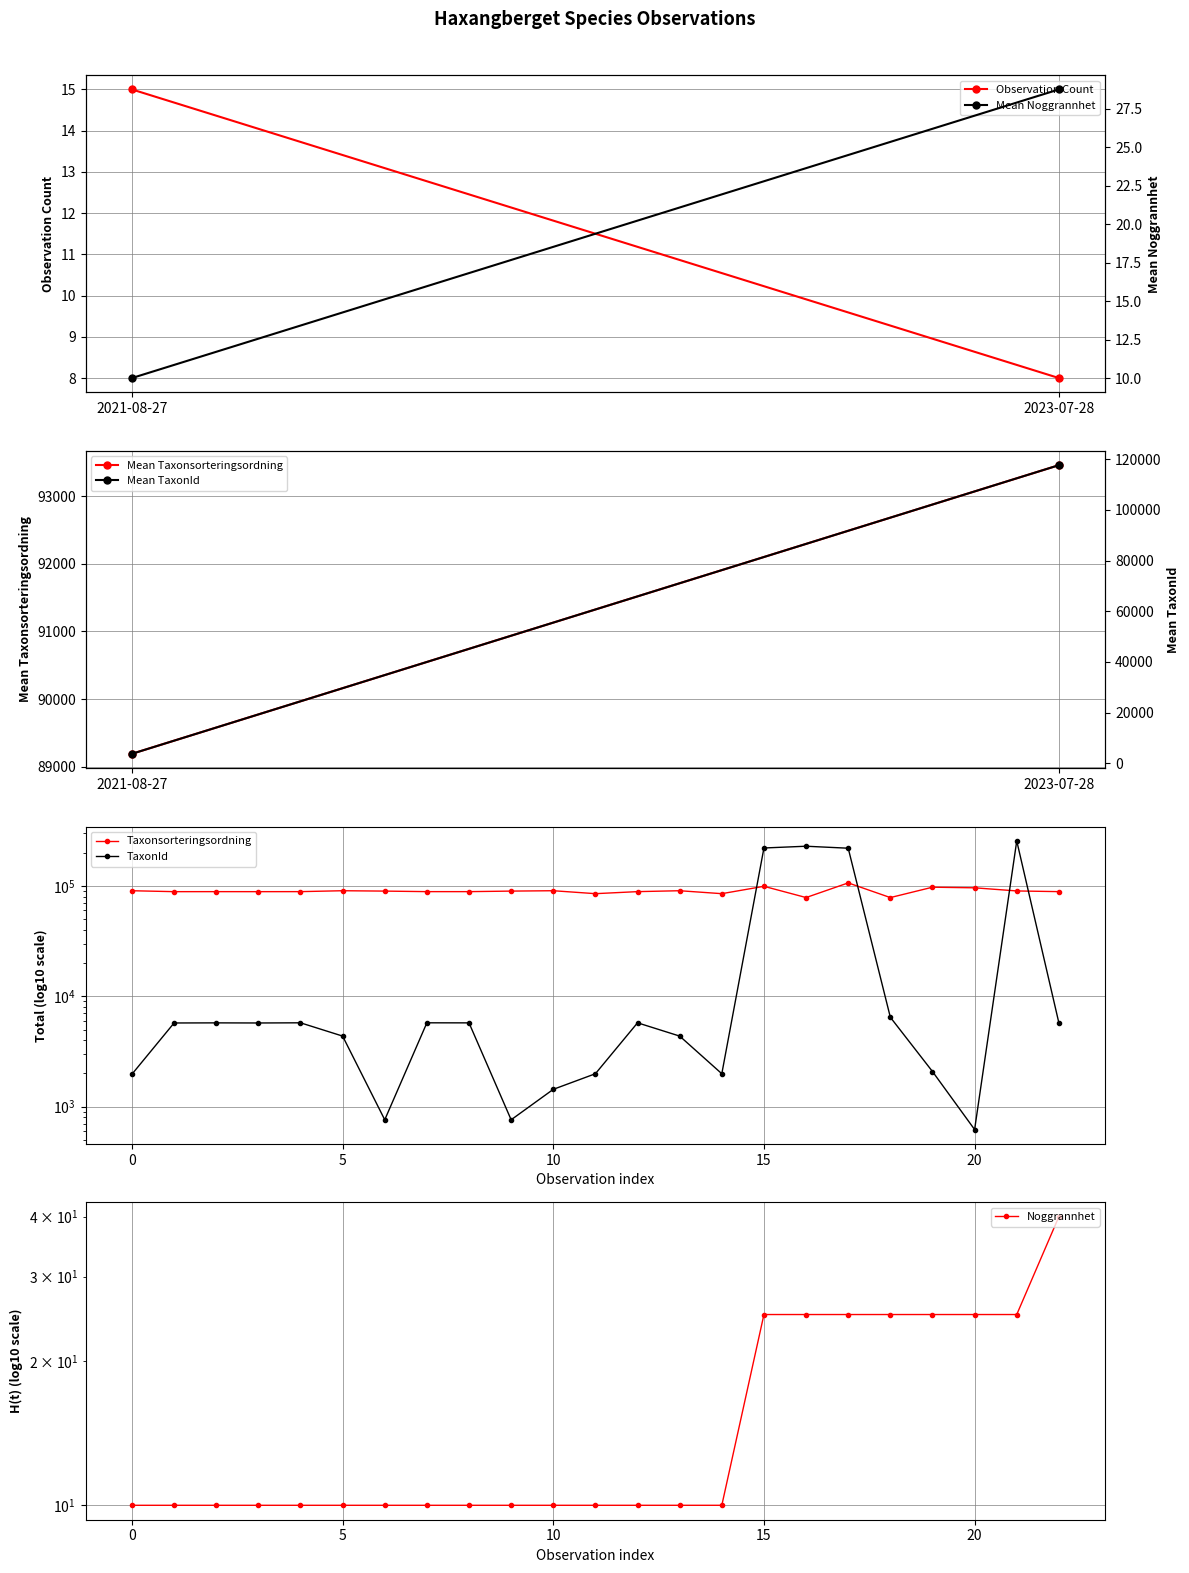

At which label does Noggrannhet reach its peak?

22